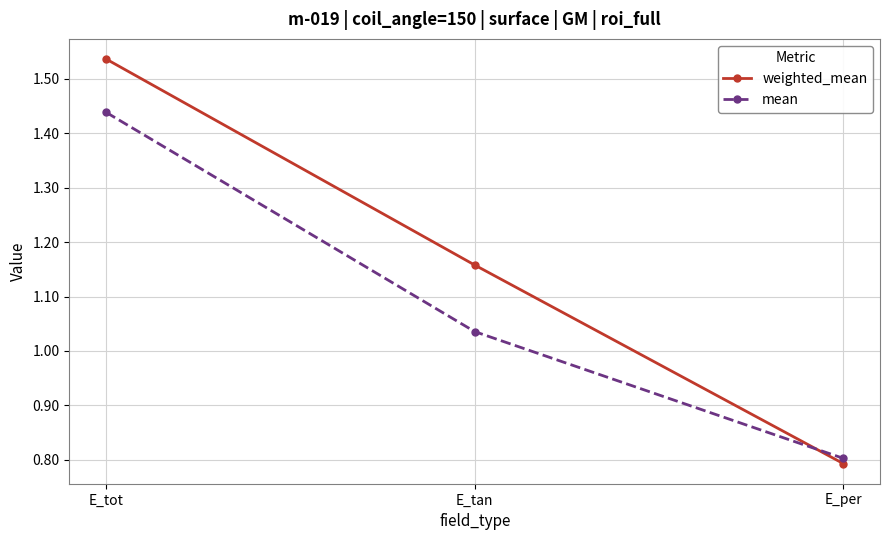

How many weighted_mean values are between 0 and 1?

1